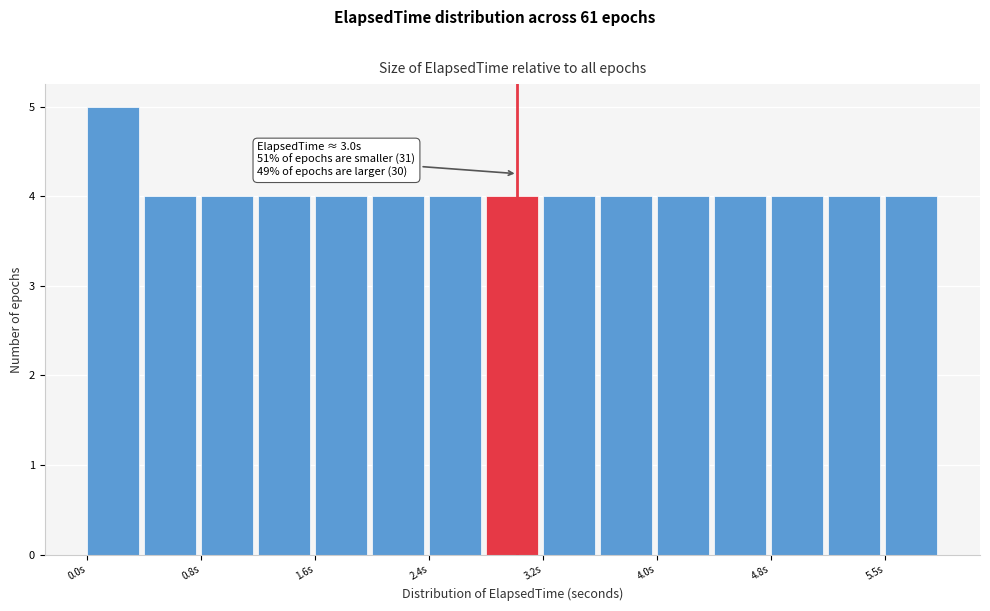

Read against the x-axis, roughly where is the centre of the tallest bar?

0.2